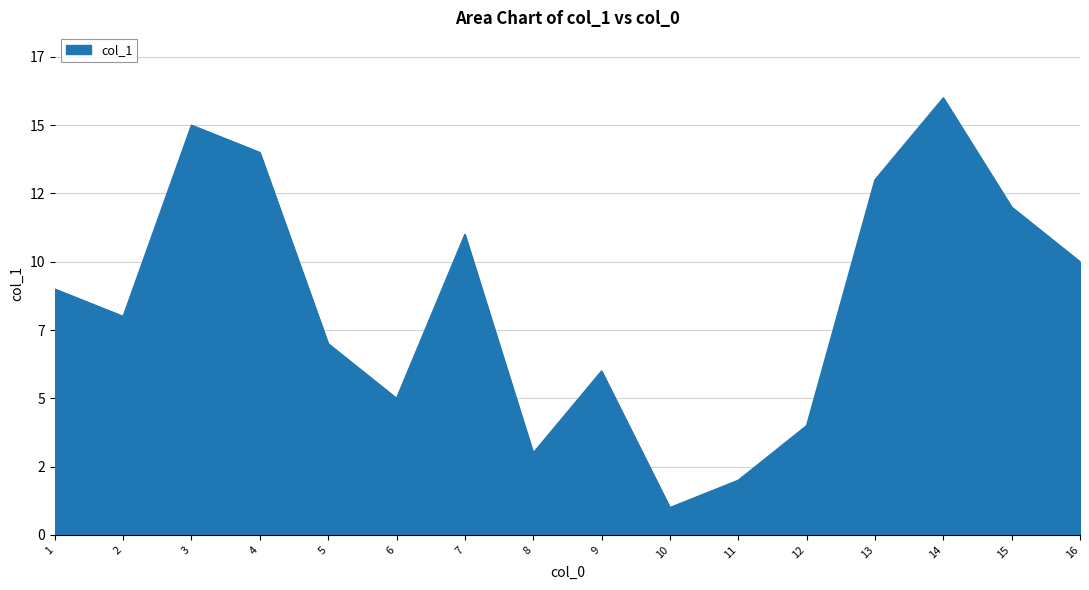

True or false: the data has more than 1 interior local peaks.

True